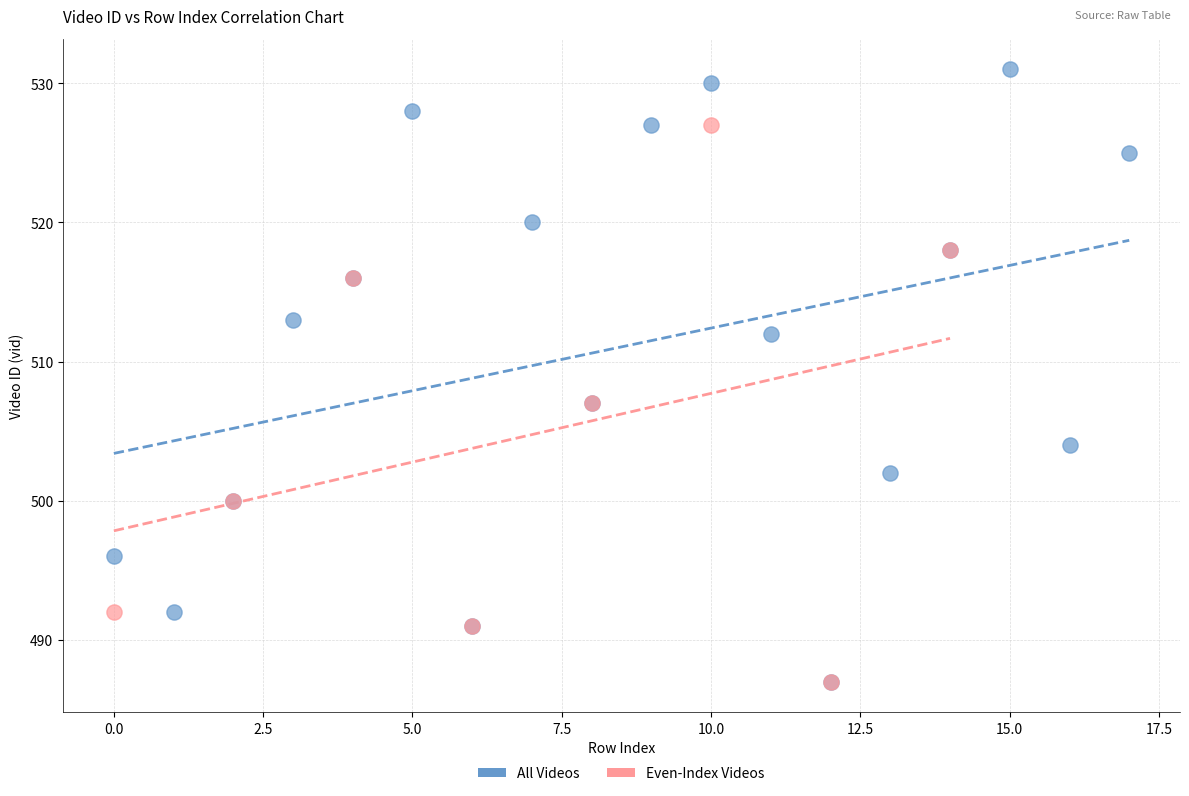

Which series has the largest Y range (max minus min)?

All Videos